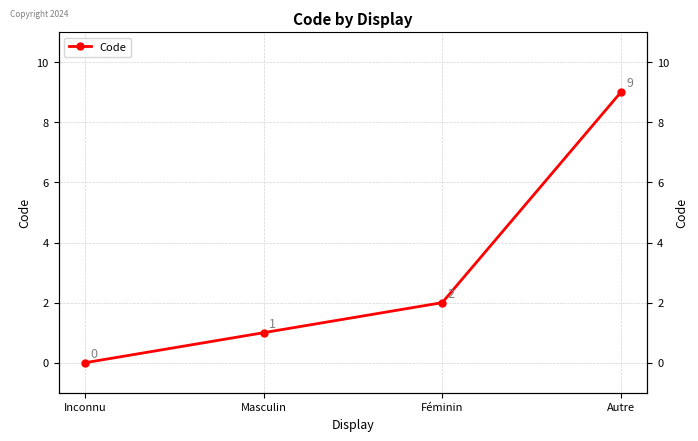

What is the change in value from Inconnu to Masculin?

+1